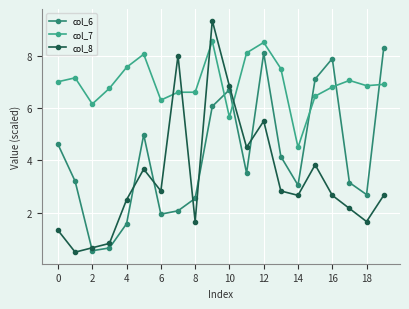

What is the greatest value displayed?

9.3